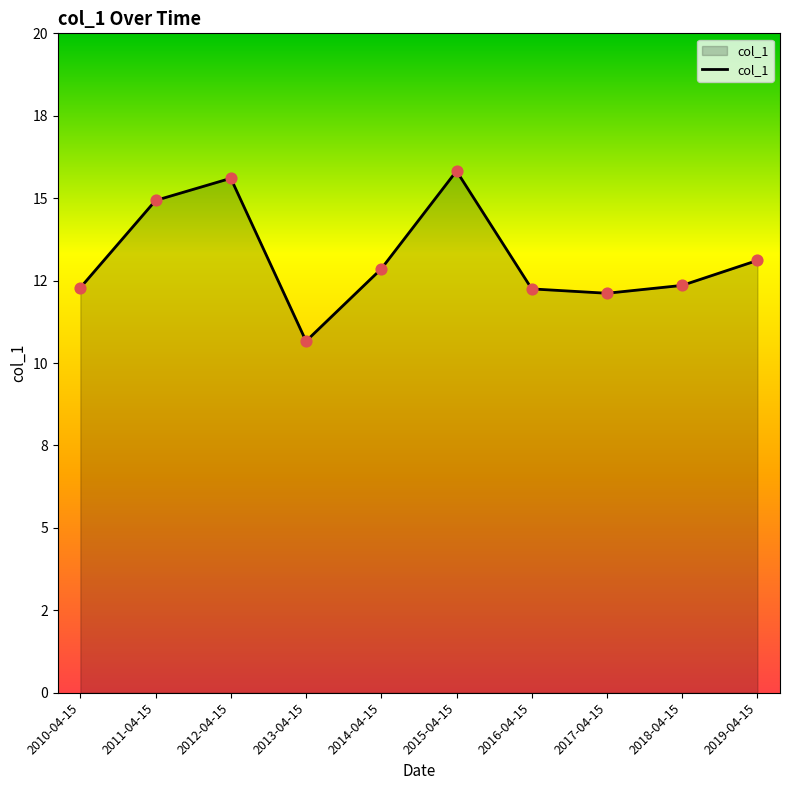

Which has a higher value, 2013-04-15 or 2015-04-15?

2015-04-15